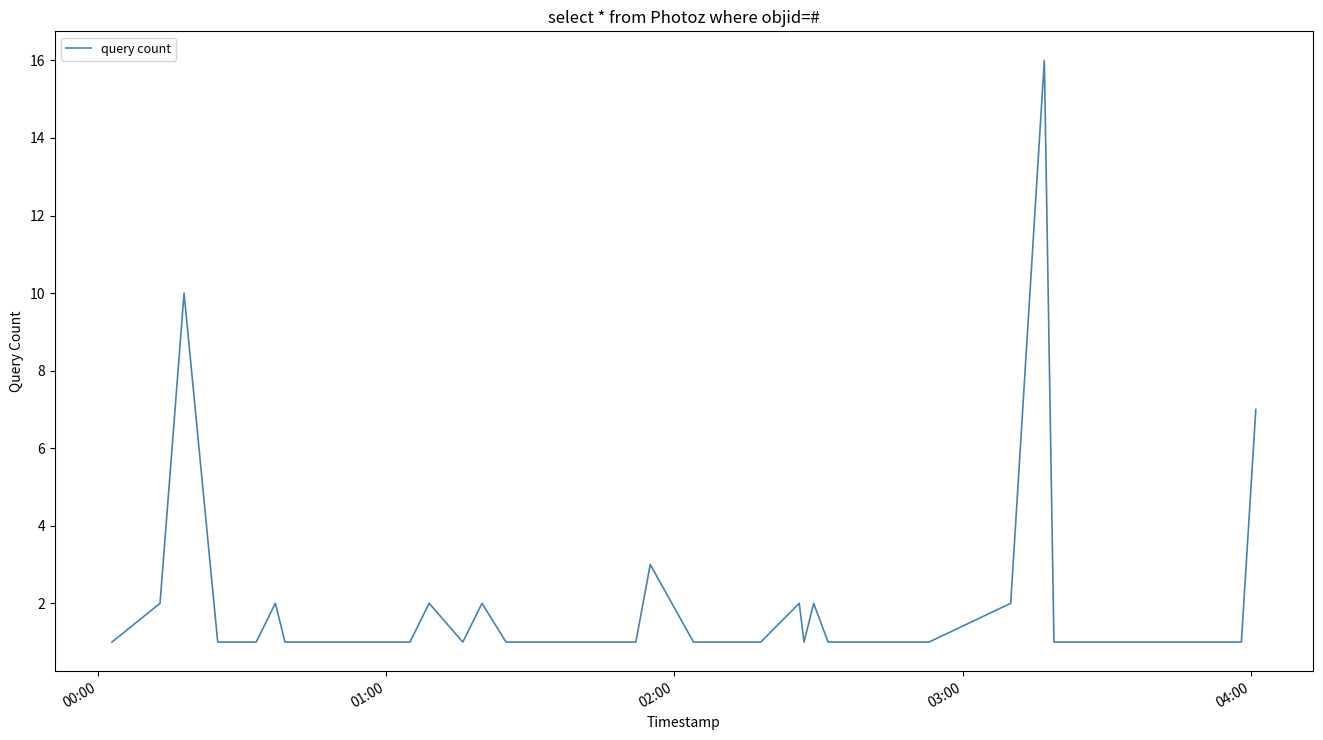

What is the difference between the maximum and minimum values?

15